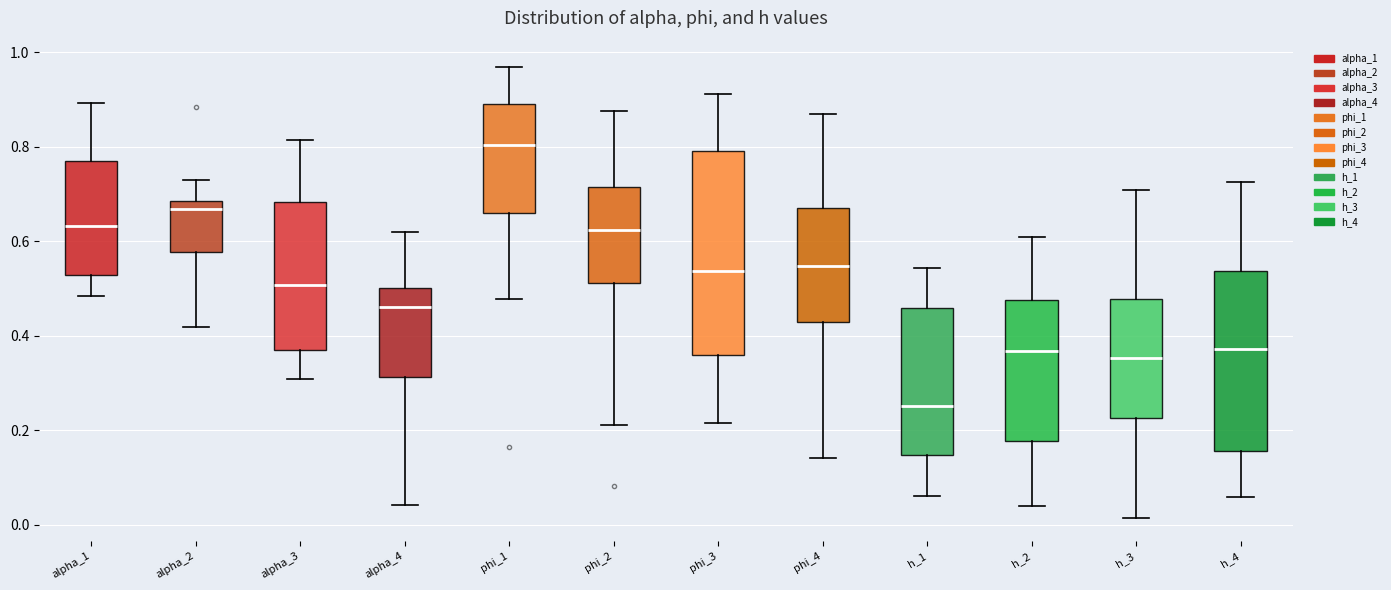

Where does the lower whisker of the box for alpha_3 end on the y-axis? The values are not printed on the chart, so give them approximately, as read against the axis.

0.30